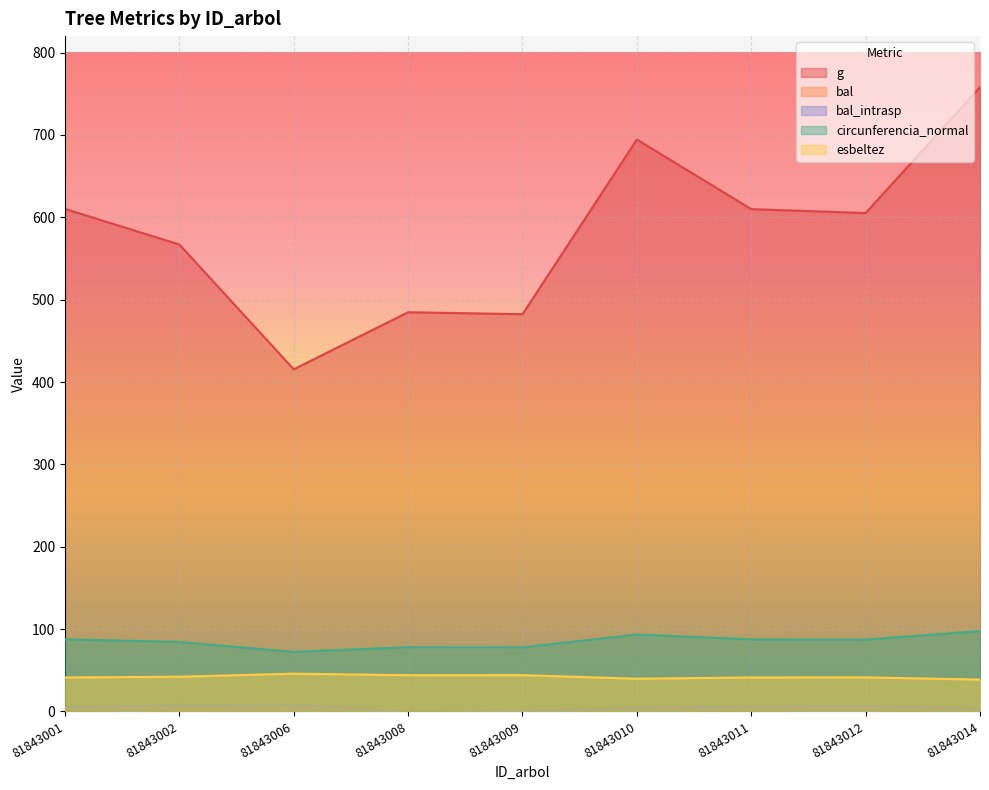

How many positive values does the bal series have?

8